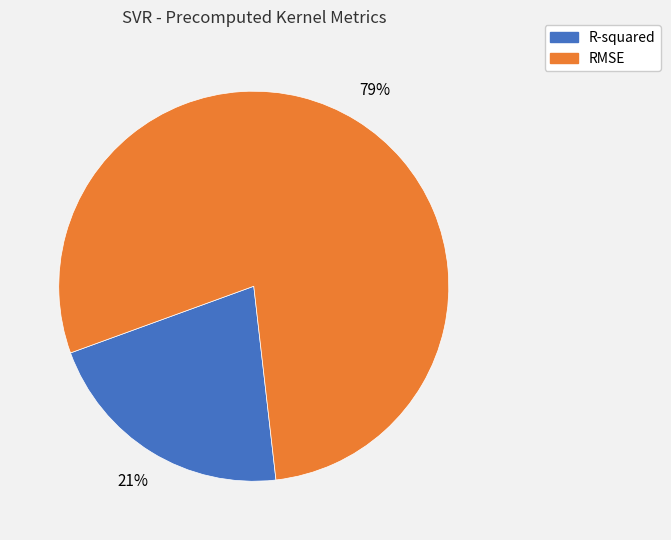

Do RMSE and R-squared together represent more than half of the pie?

Yes